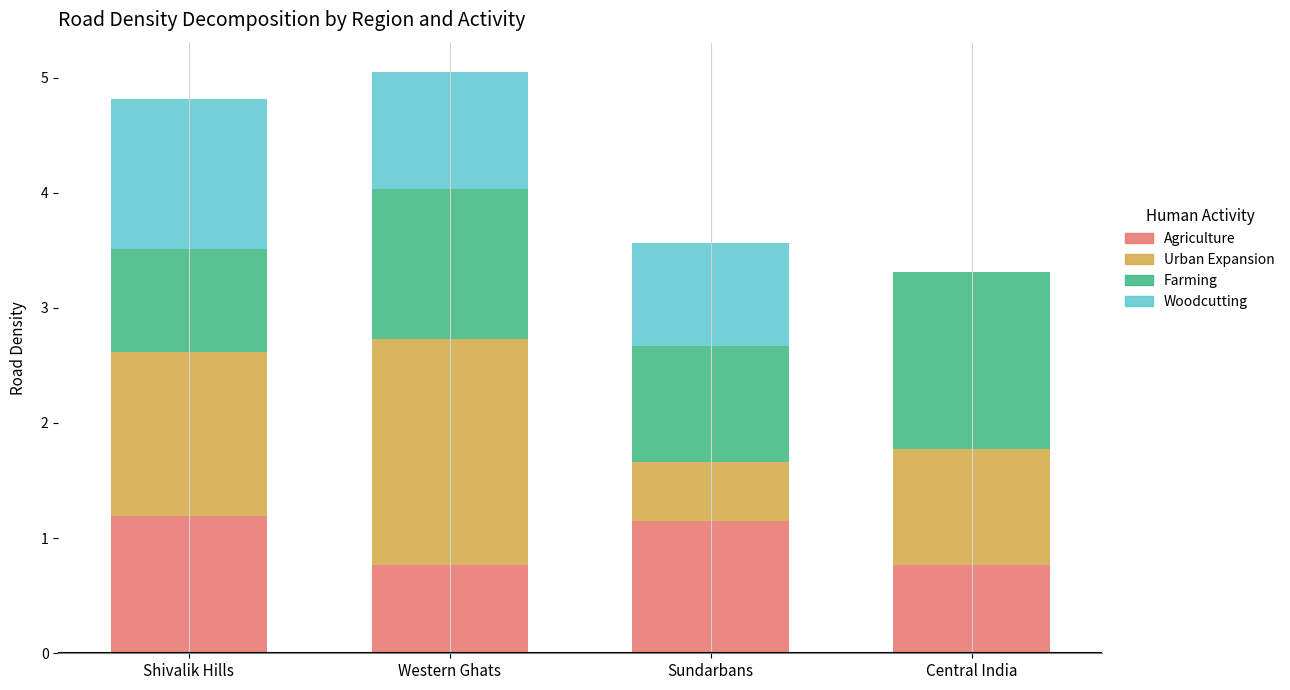

What is the total value across all series at Central India?

3.3